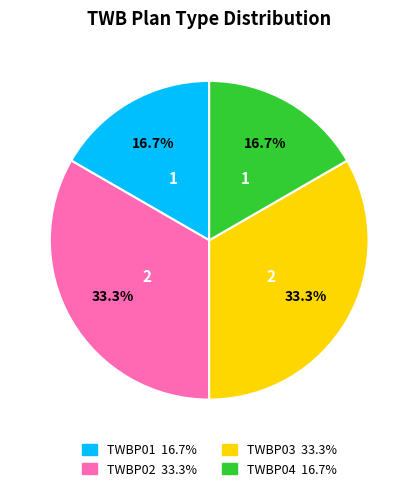

What portion of the pie excludes TWBP03?

66.7%